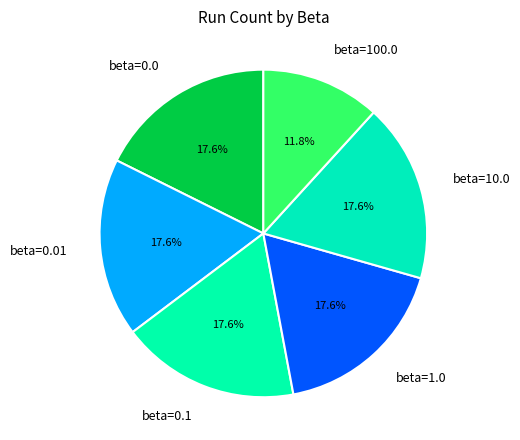

How much of the chart is everything except beta=0.1?

82.4%